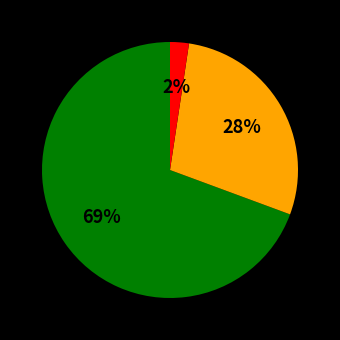

Is there a majority slice in this chart?

Yes